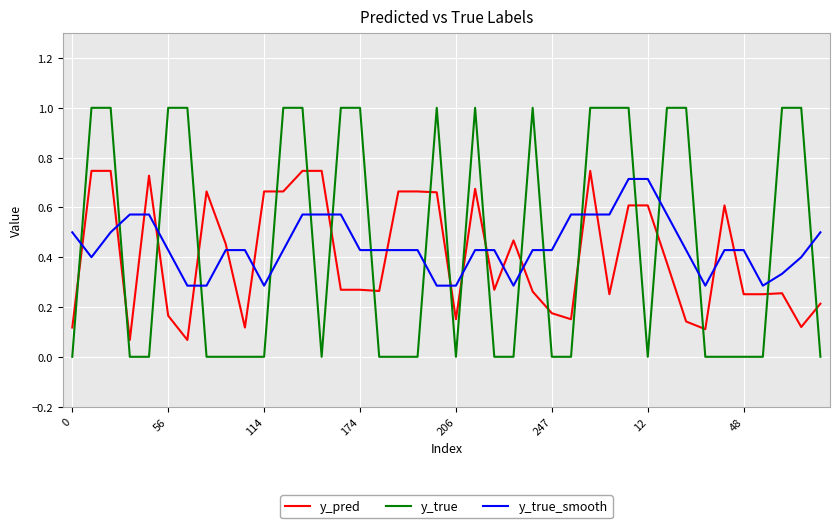

Which series has the widest spread of values?

y_true